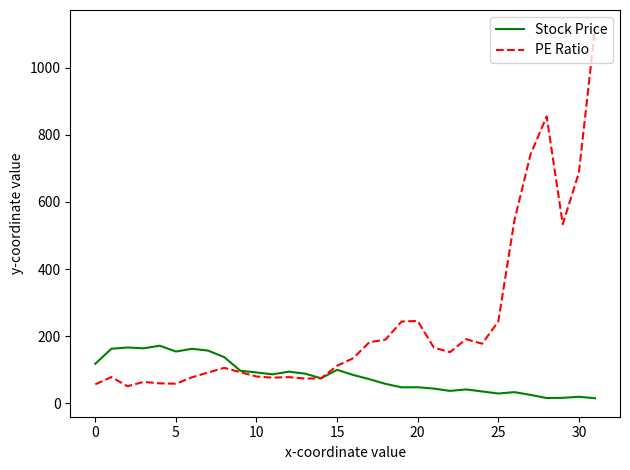

Rank the series by their maximum value, from lowest to highest.

Stock Price, PE Ratio